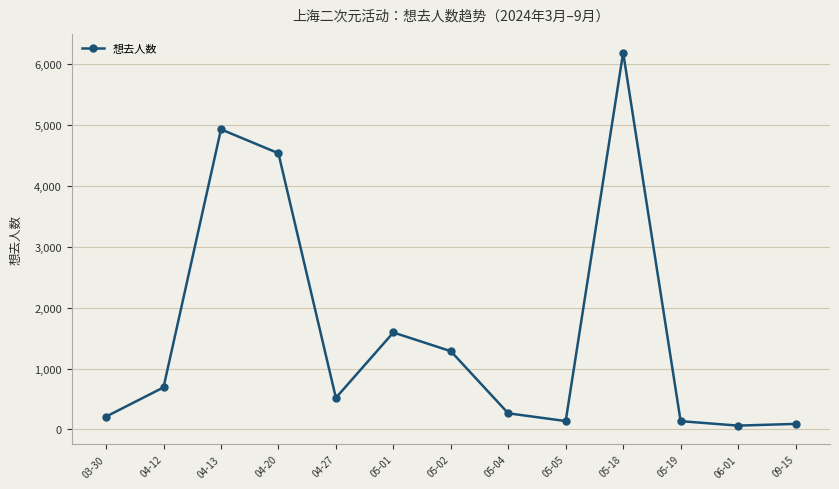

Is it true that the value at 05-04 is 264?

True